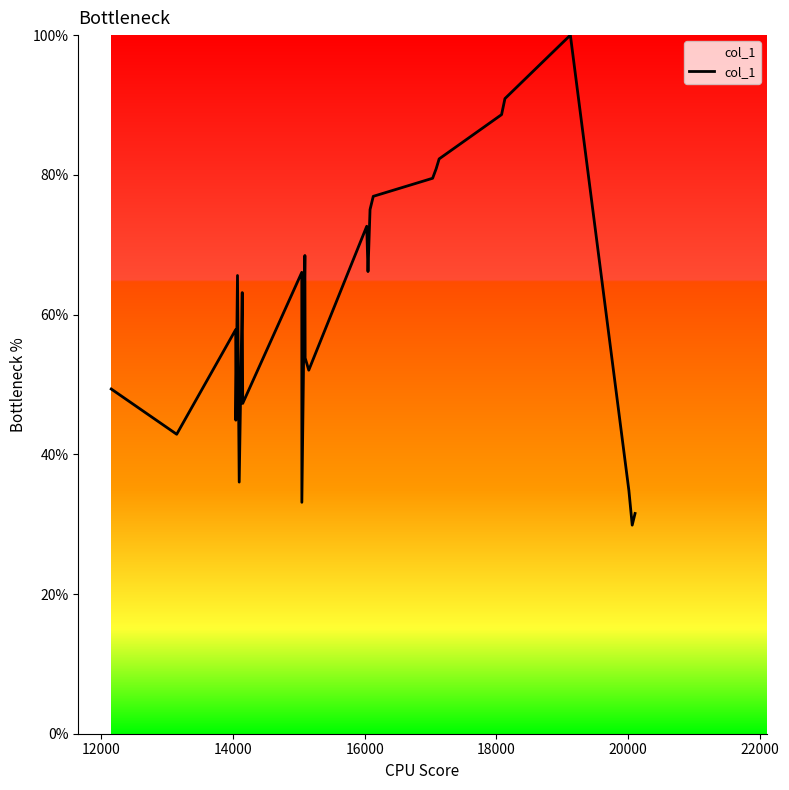

What is the difference between the maximum and minimum values?

70.1